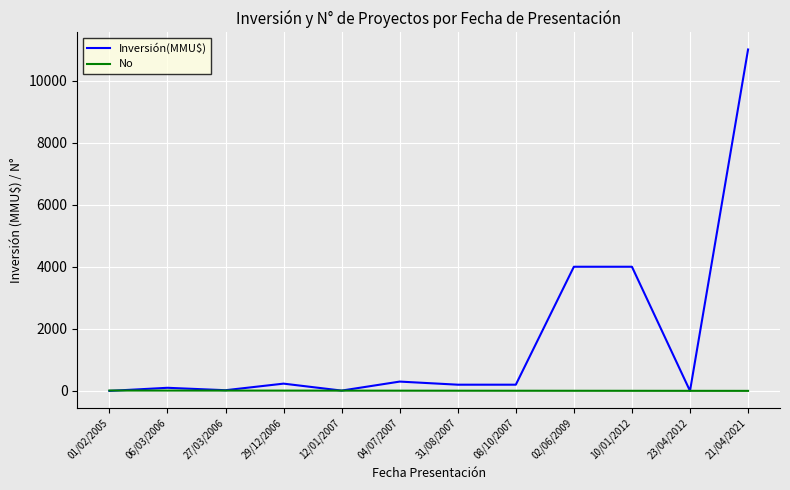

List the series in order of their peak value, lowest first.

No, Inversión(MMU$)